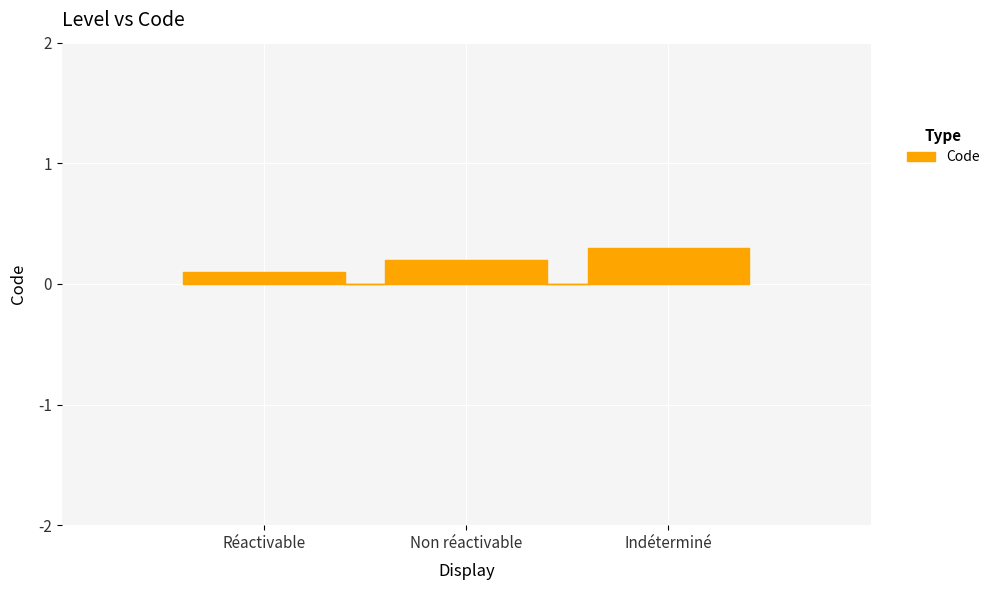

Which label corresponds to the smallest value in the chart?

Réactivable